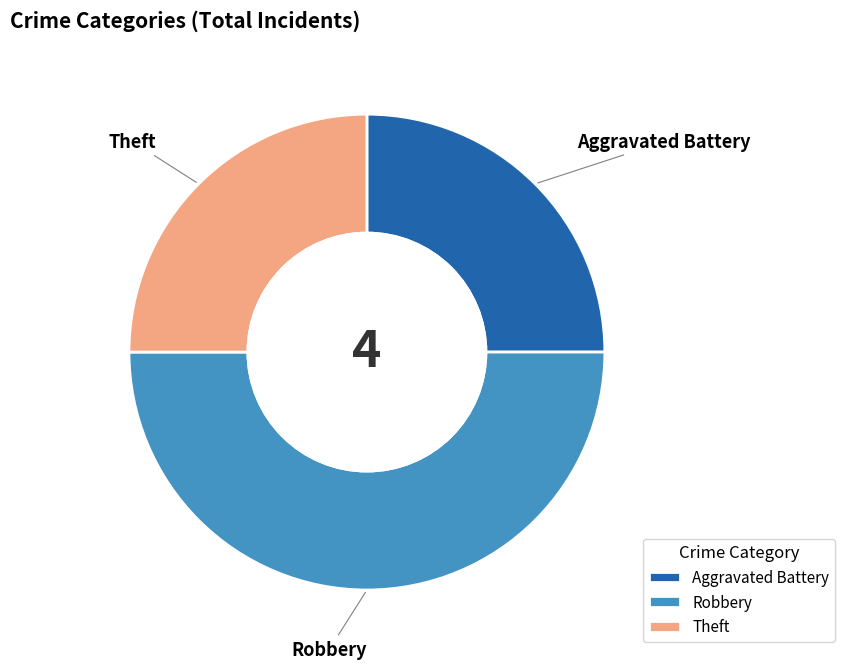

How many segments does this pie chart have?

3